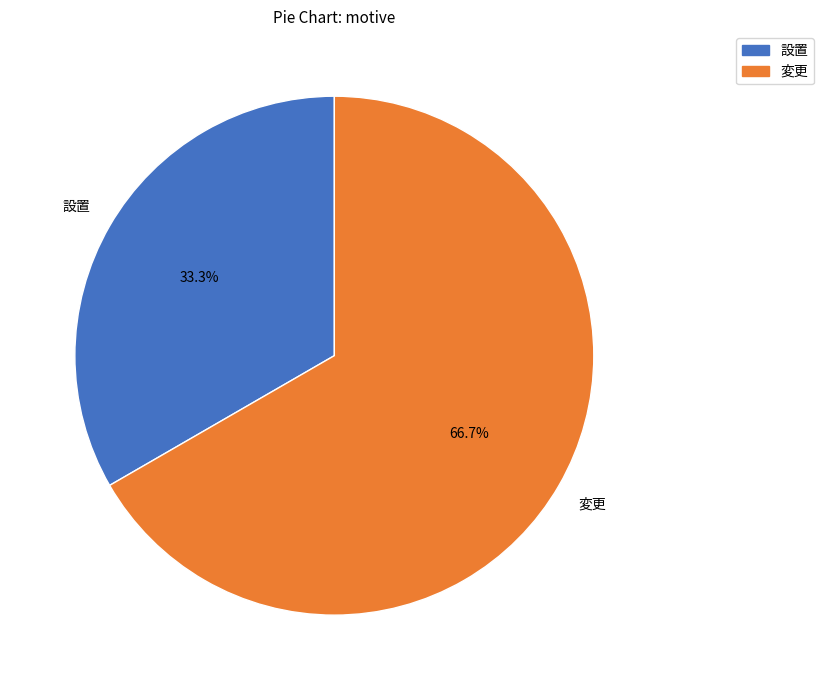

Does 変更 represent more than half of the total?

Yes